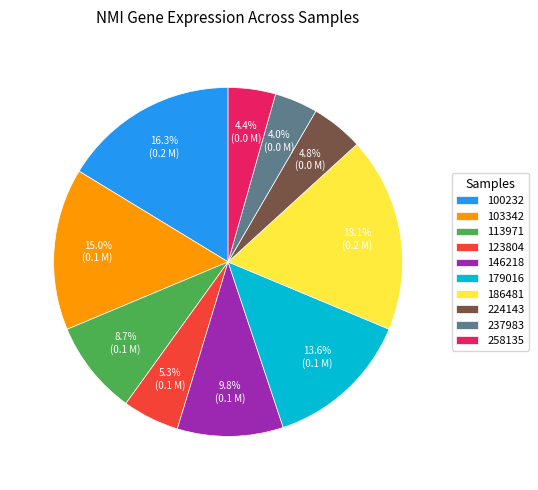

To the nearest percent, what is the difference between the largest and smallest slice percentages?

14%